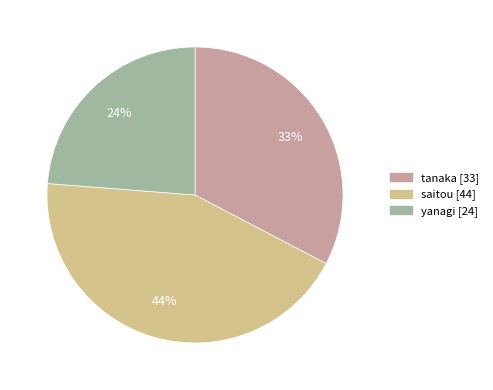

Rank the categories by value from highest to lowest.

saitou, tanaka, yanagi